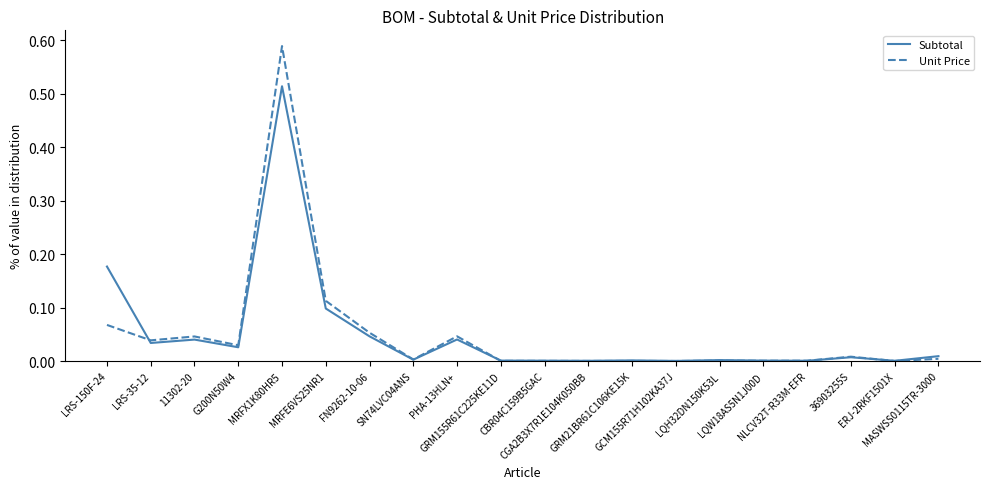

Rank the series by their maximum value, from highest to lowest.

Unit Price, Subtotal